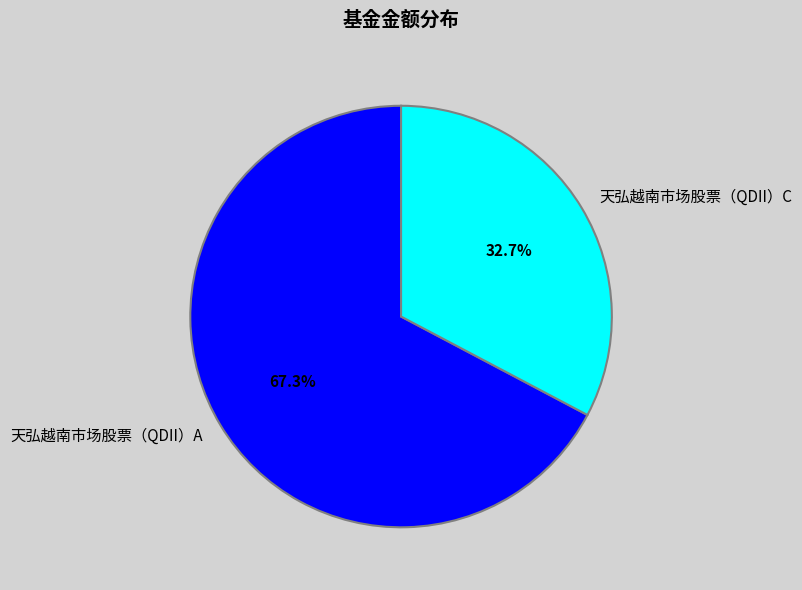

What is the largest slice in the pie chart?

天弘越南市场股票（QDII）A